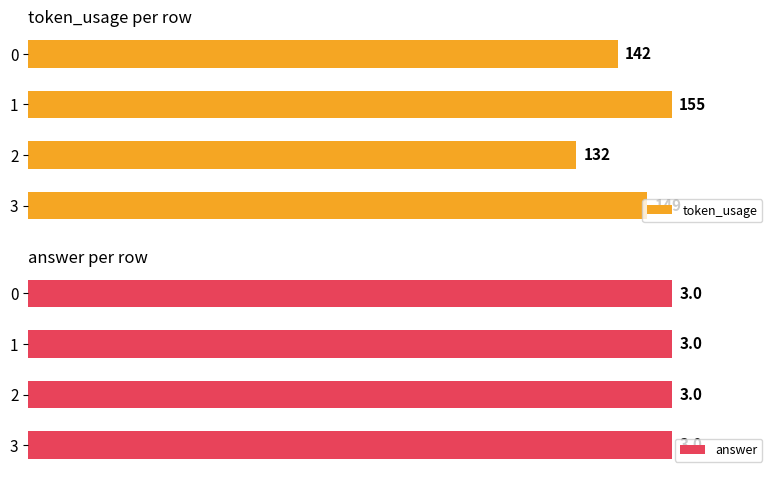

Rank the categories by token_usage value from lowest to highest.

2, 0, 3, 1